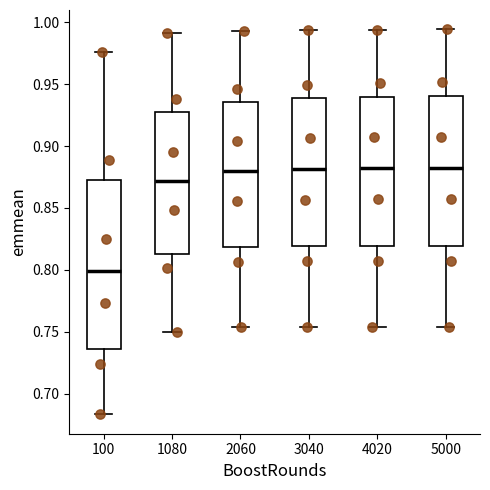

Which box has the lowest median line?

100